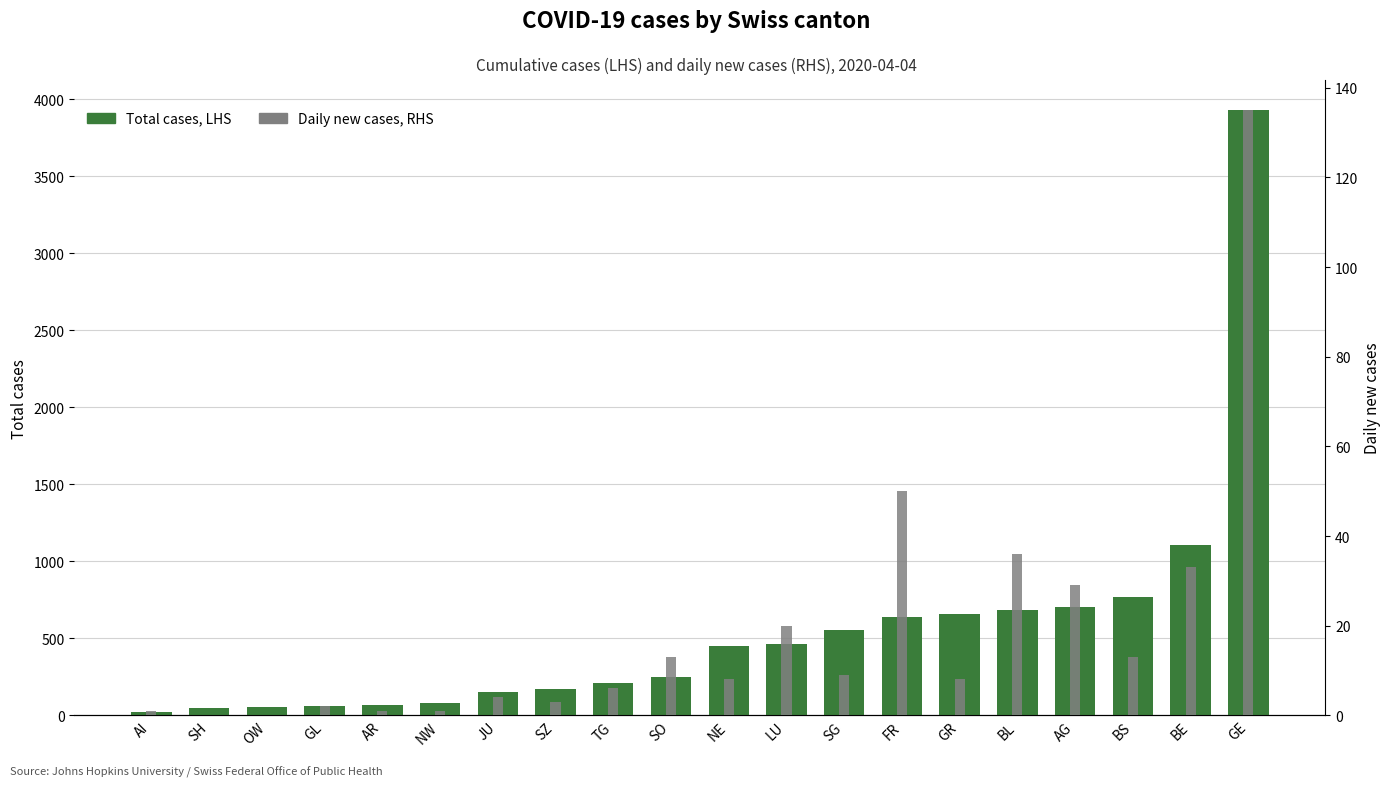

What is the difference between the Daily new cases, RHS values at OW and SG?

9